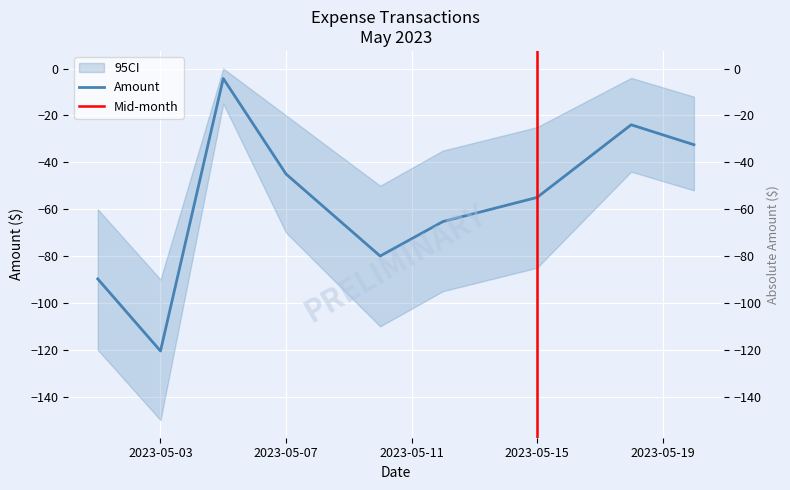

List the labels in order of value, smallest first.

2023-05-03, 2023-05-01, 2023-05-10, 2023-05-12, 2023-05-15, 2023-05-07, 2023-05-20, 2023-05-18, 2023-05-05